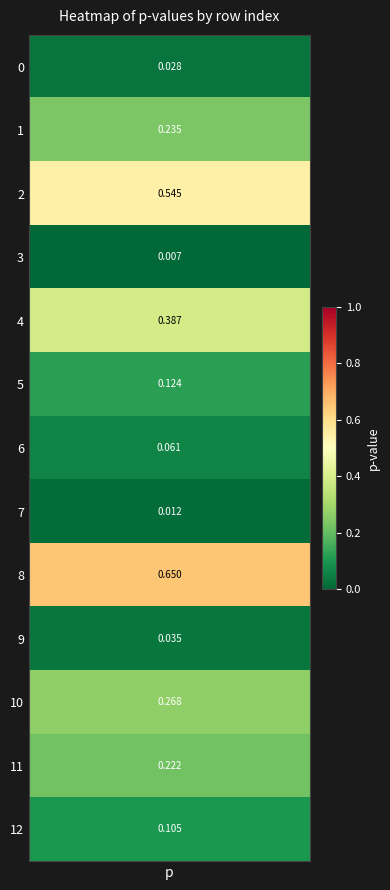

The value at 0 is 0.0. True or false?

True